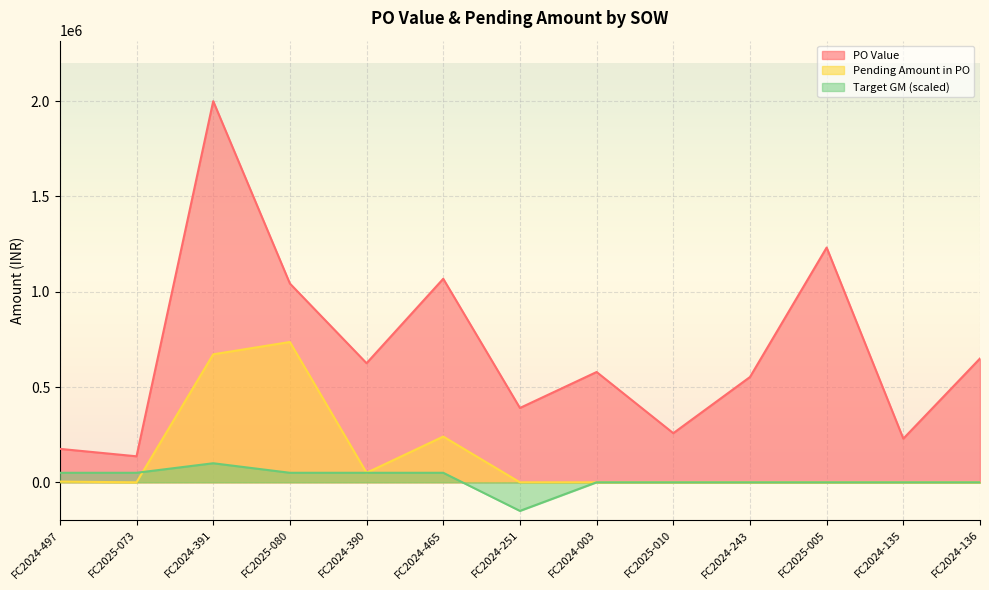

What is the greatest value displayed?

1999992.0